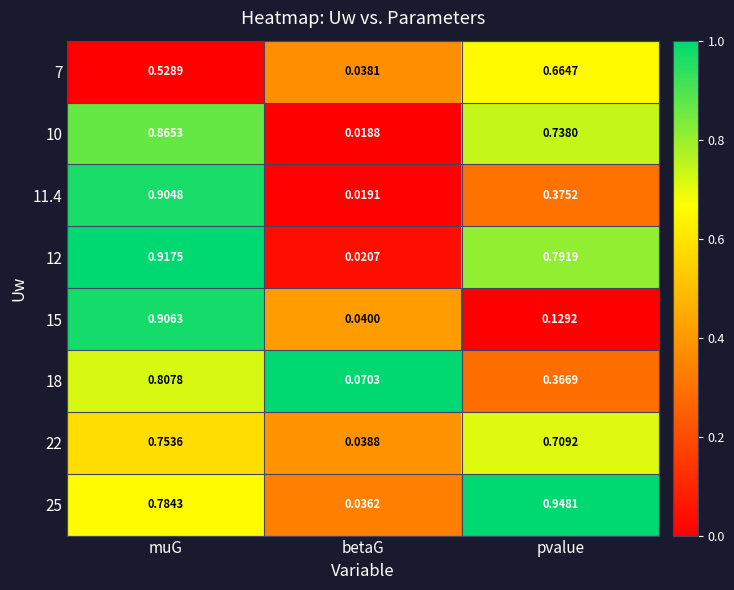

Where is 12 nearest to the value 0?

betaG